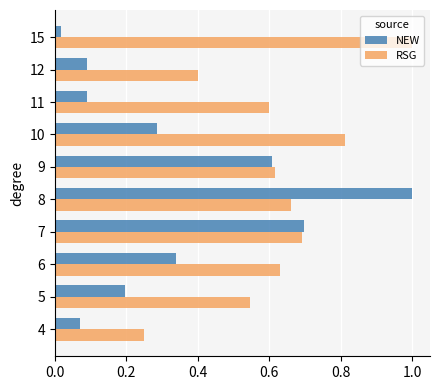

At which category is the sum across all series the highest?

8